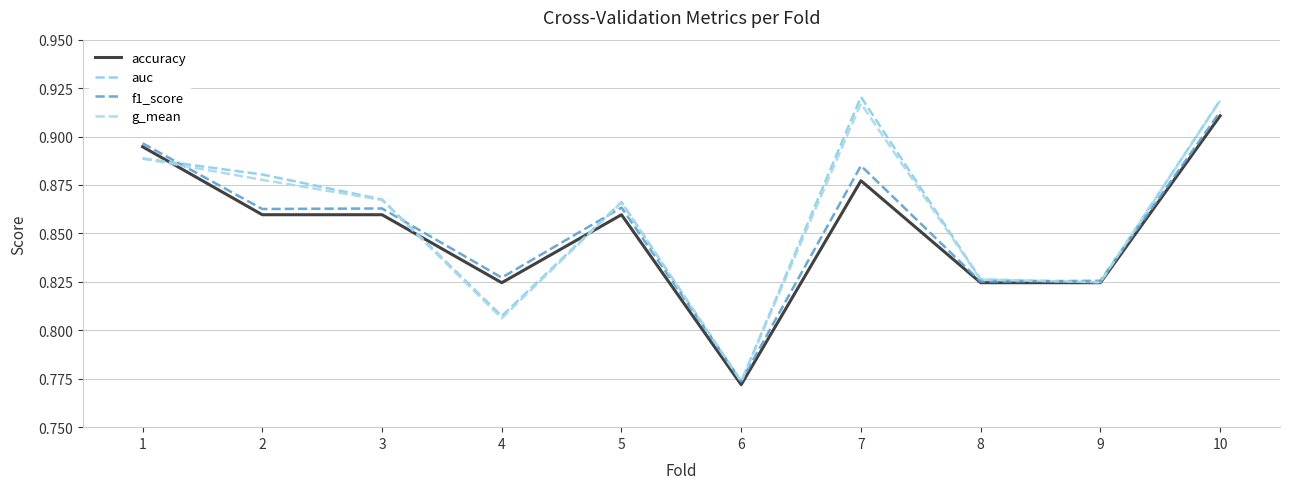

Reading right to left, extract all data points from this chart.

accuracy: 0.9	0.8	0.8	0.9	0.8	0.9	0.8	0.9	0.9	0.9
auc: 0.9	0.8	0.8	0.9	0.8	0.9	0.8	0.9	0.9	0.9
f1_score: 0.9	0.8	0.8	0.9	0.8	0.9	0.8	0.9	0.9	0.9
g_mean: 0.9	0.8	0.8	0.9	0.8	0.9	0.8	0.9	0.9	0.9